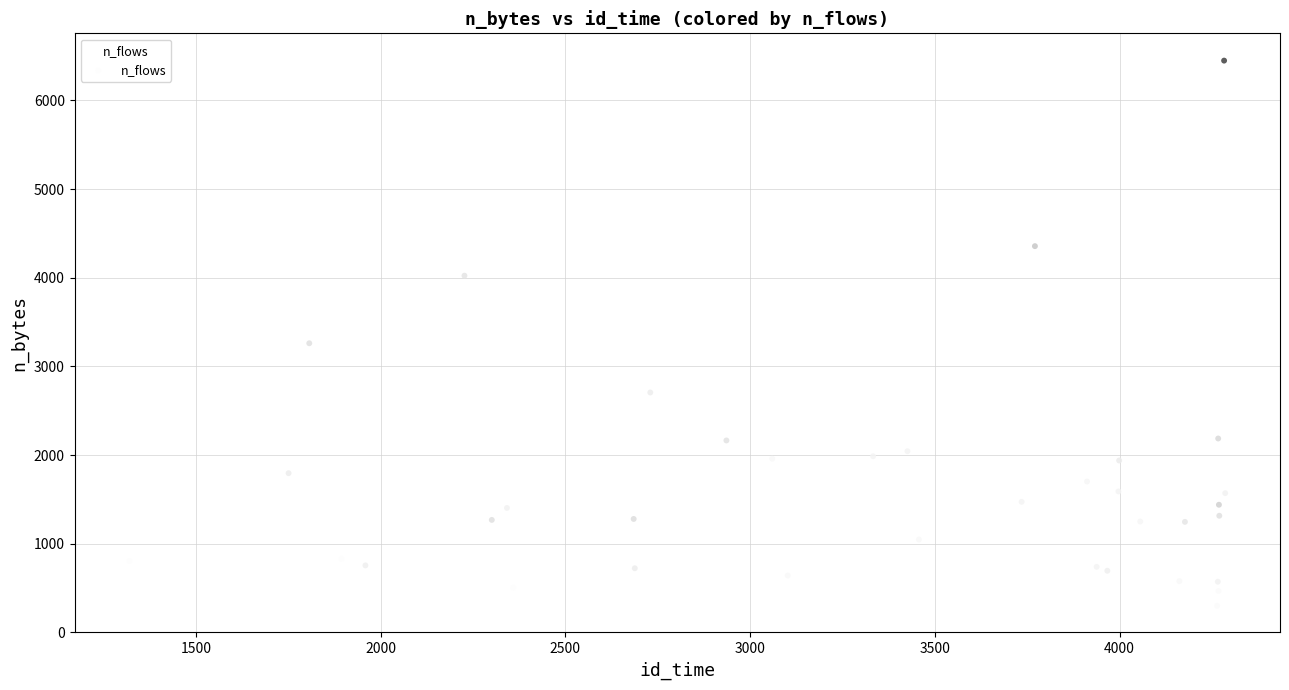

What Y value in the scatter plot is closest to 3370?

3261